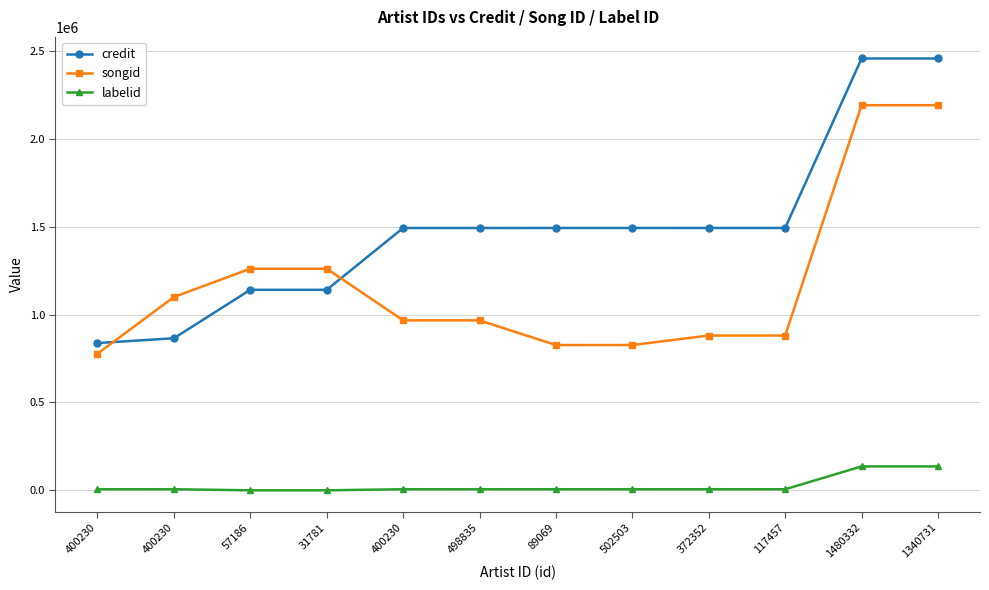

Is it true that songid equals 1261127 at 57186?

True